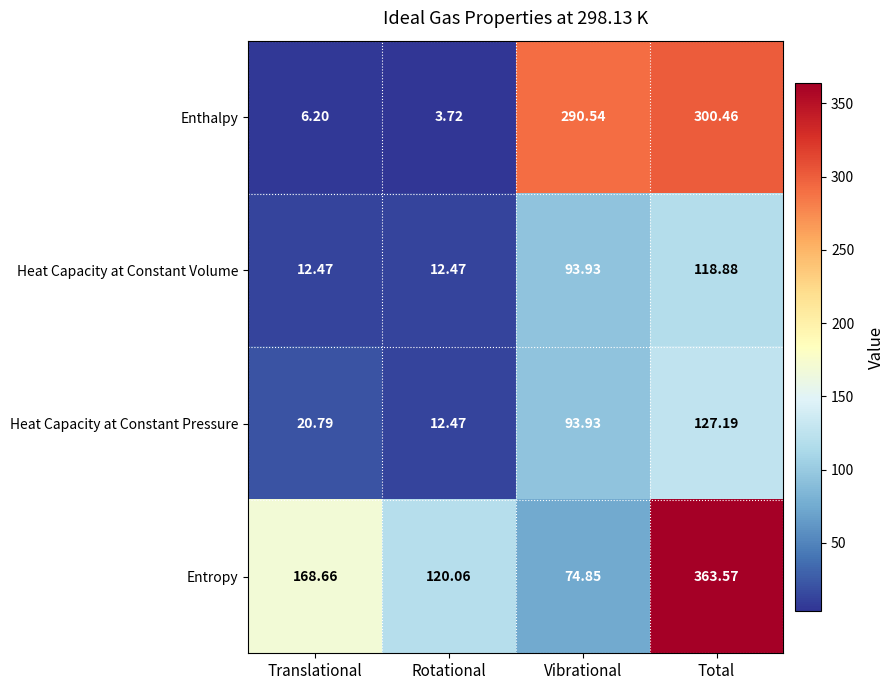

Rank the series at Translational from highest to lowest value.

Entropy, Heat Capacity at Constant Pressure, Heat Capacity at Constant Volume, Enthalpy